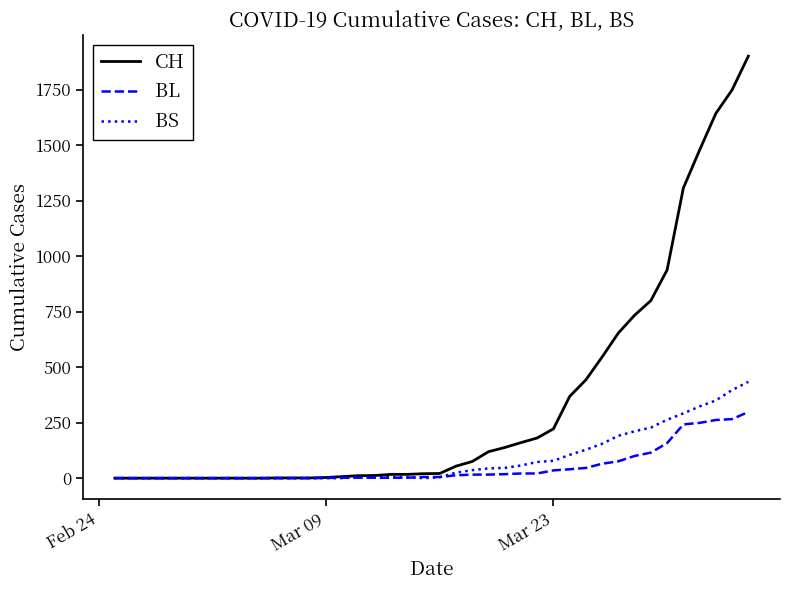

Which series has the widest spread of values?

CH